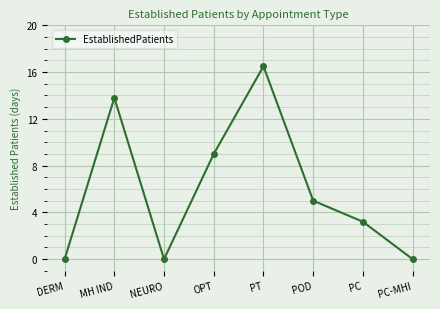

Between POD and MH IND, which is larger?

MH IND